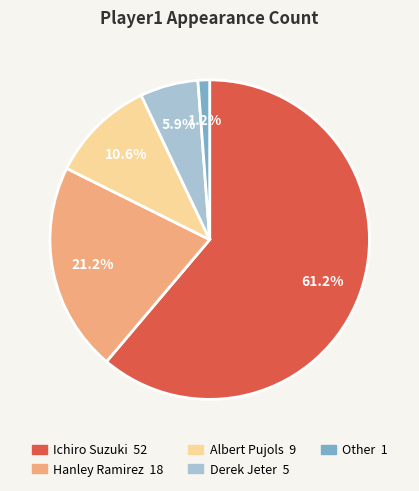

True or false: Hanley Ramirez accounts for 14% of the total.

False